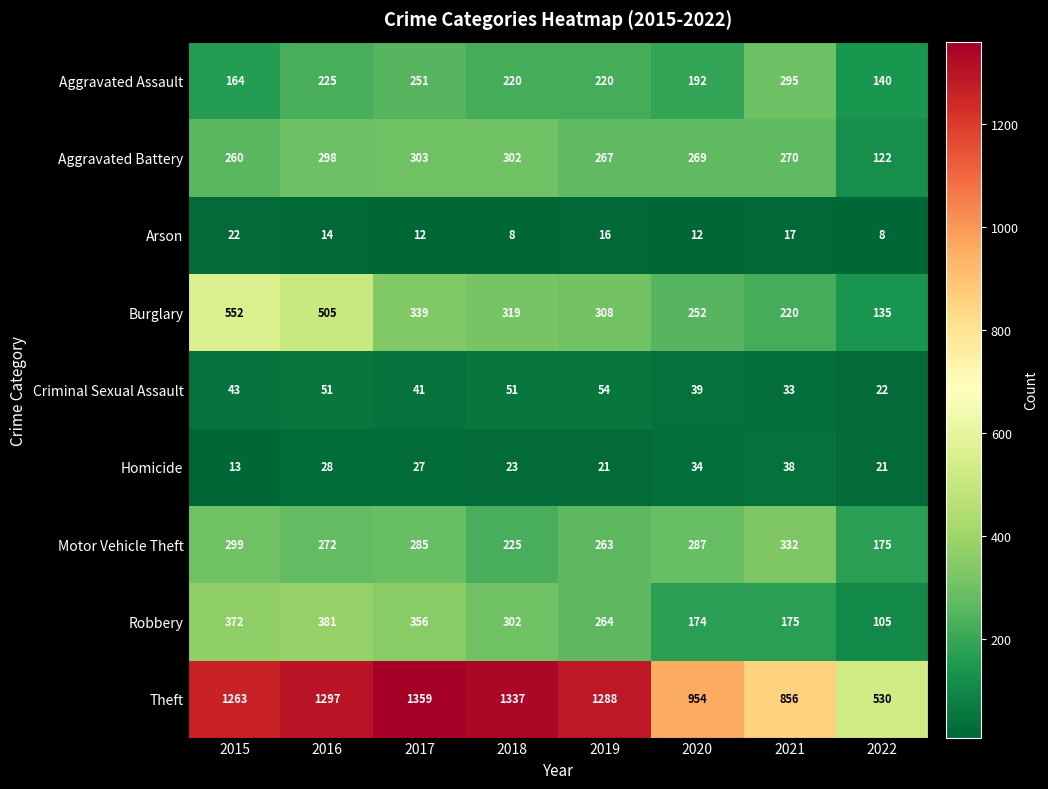

What is the greatest value displayed?

1359